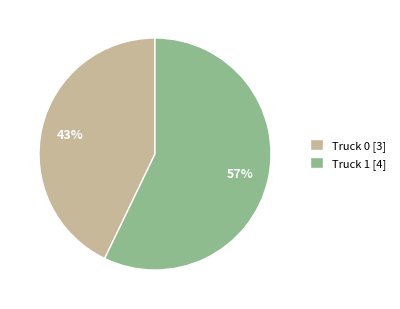

Which category has the biggest portion of the pie?

Truck 1